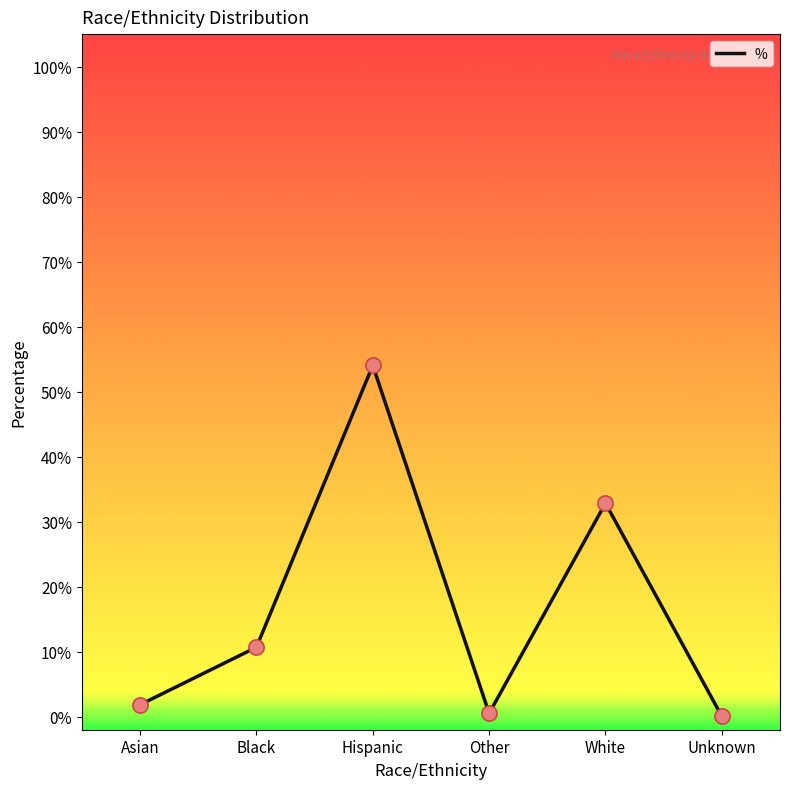

Which has a higher value, Unknown or White?

White